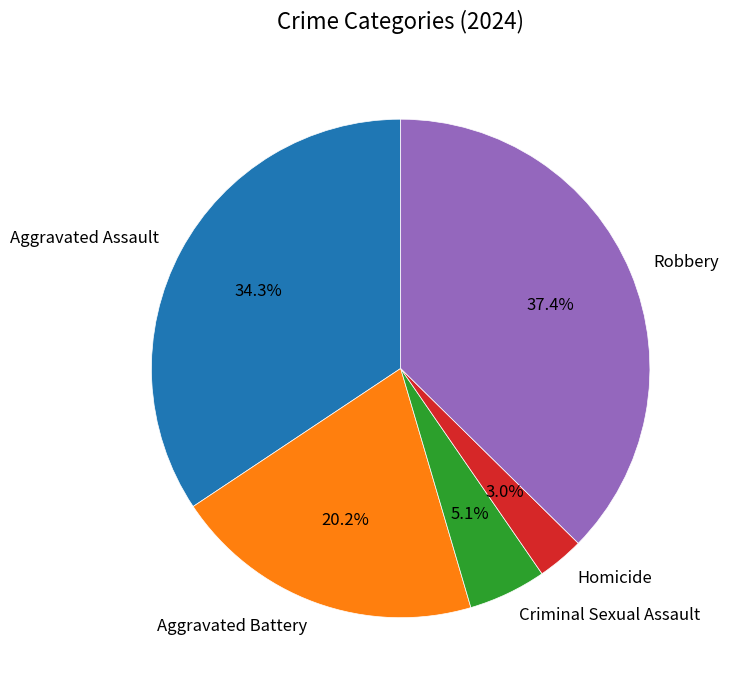

Count the number of slices in the pie.

5